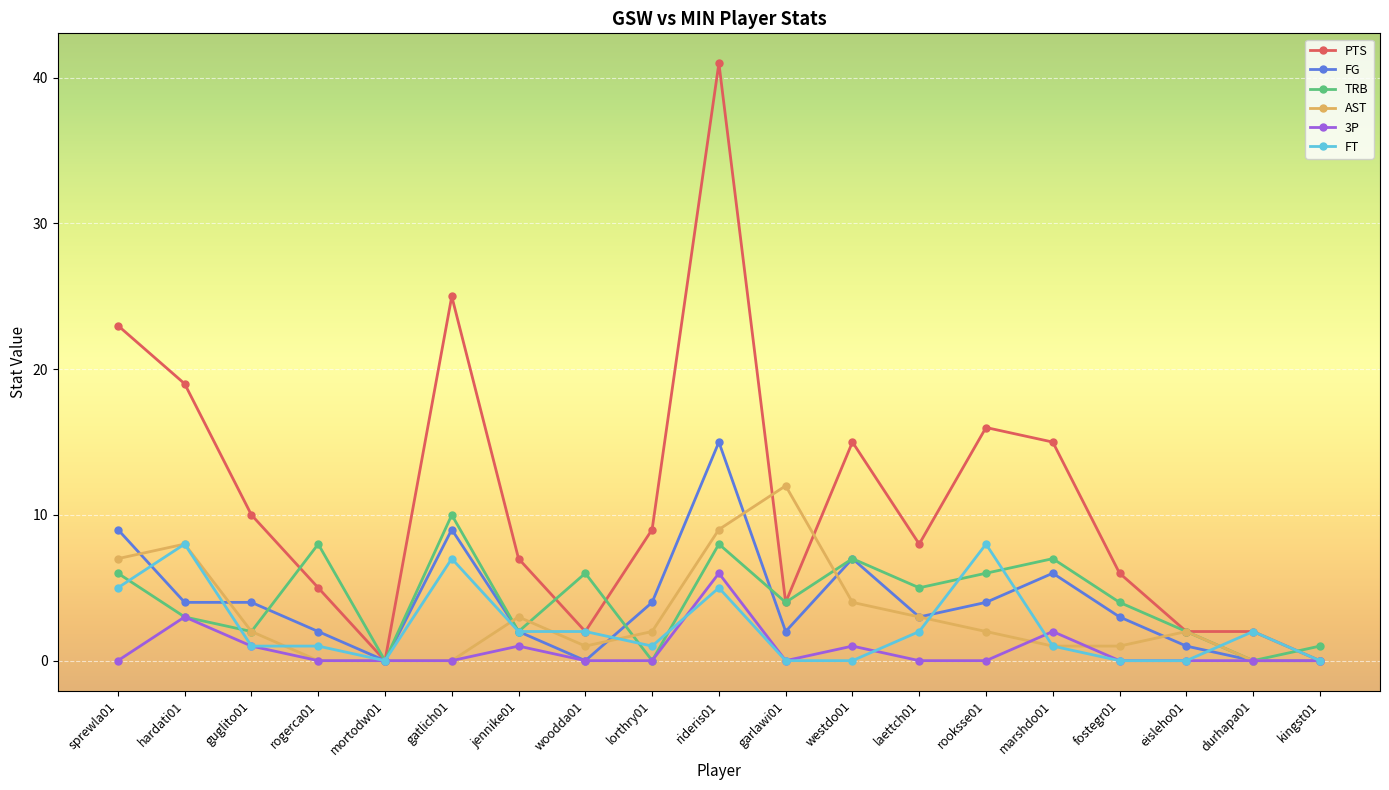

Which series has the widest spread of values?

PTS